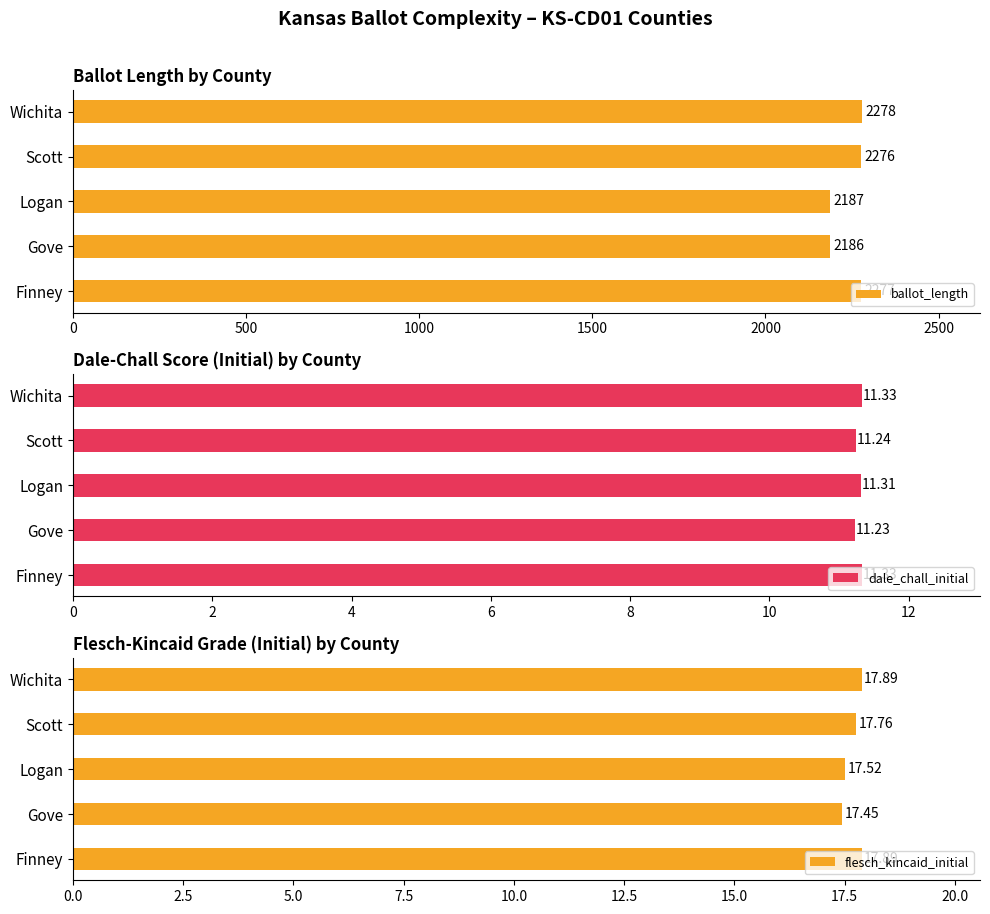

What is the sum of all dale_chall_initial values?

56.4